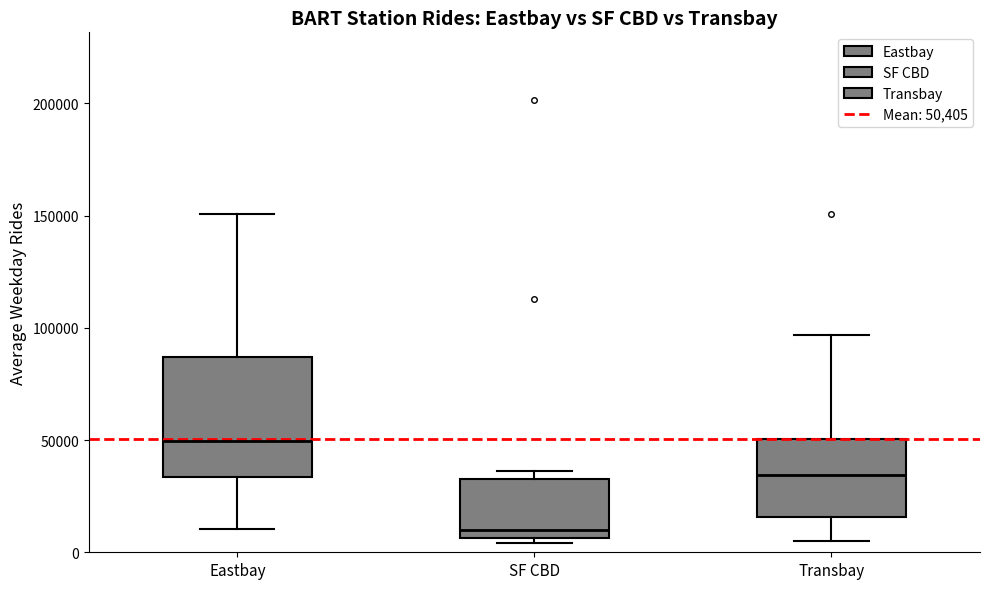

Which box is the tallest, from its lower edge to its upper edge?

Eastbay